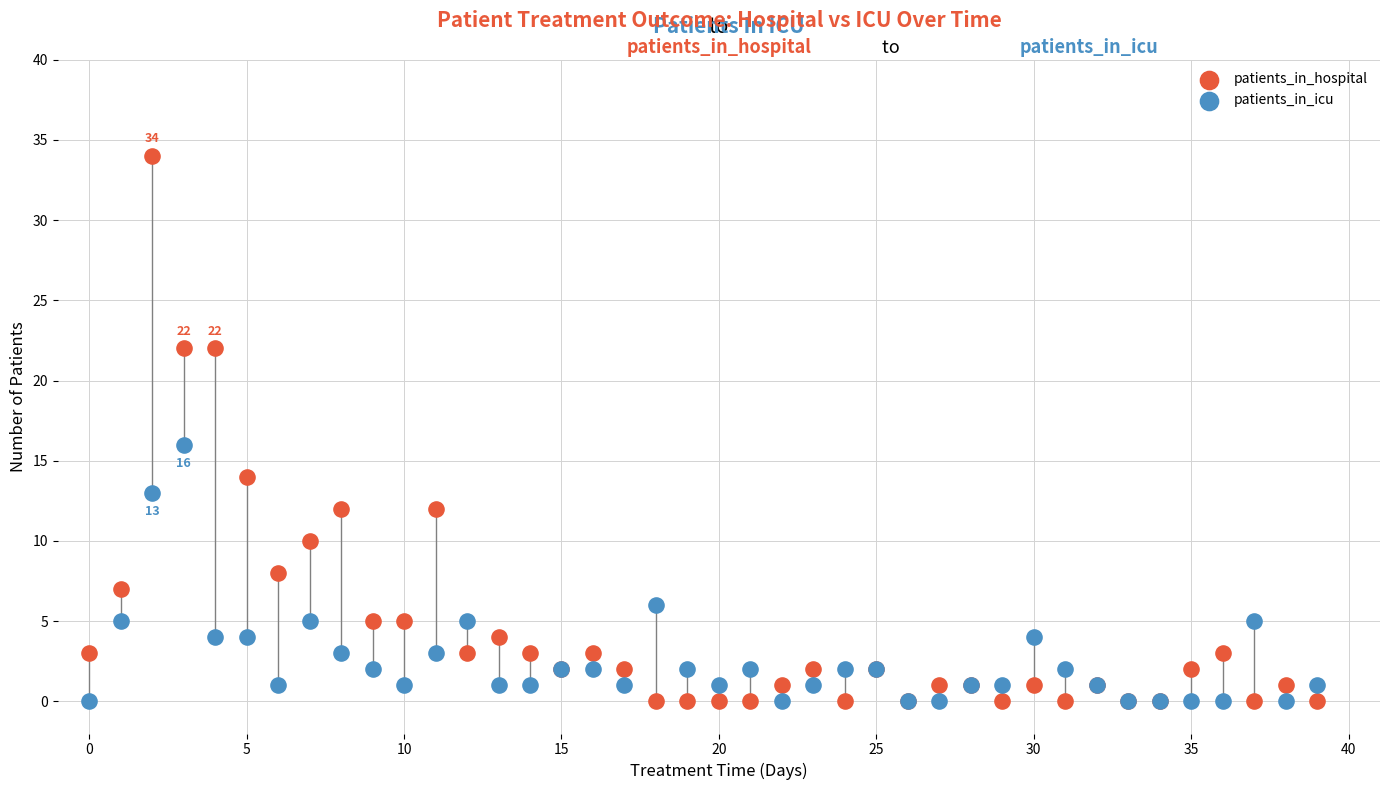

Which series has the largest Y range (max minus min)?

patients_in_hospital